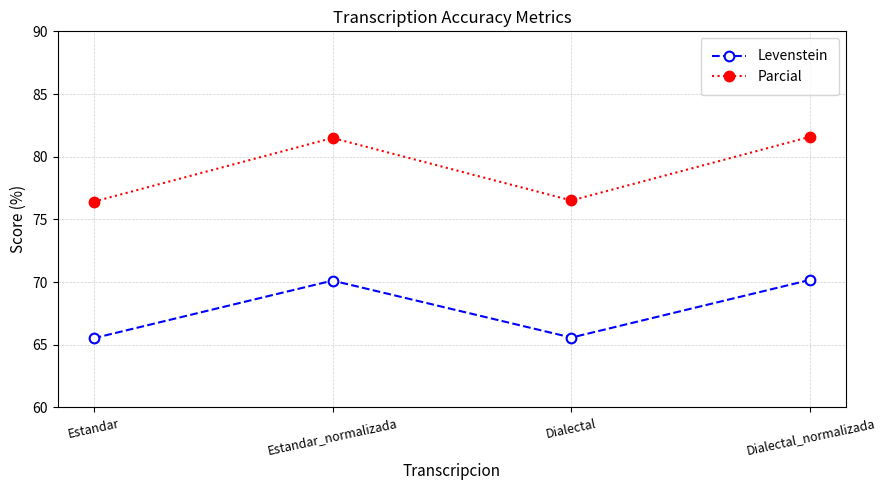

Does the chart have visible grid lines?

Yes